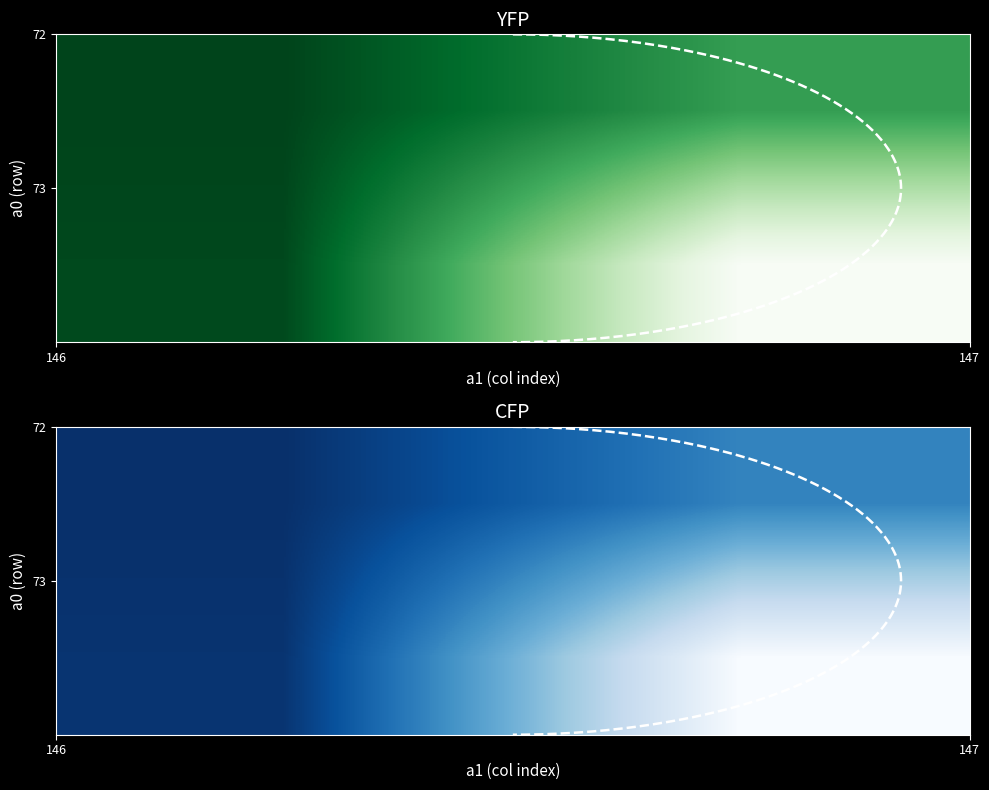

How many distinct data groups are displayed?

2